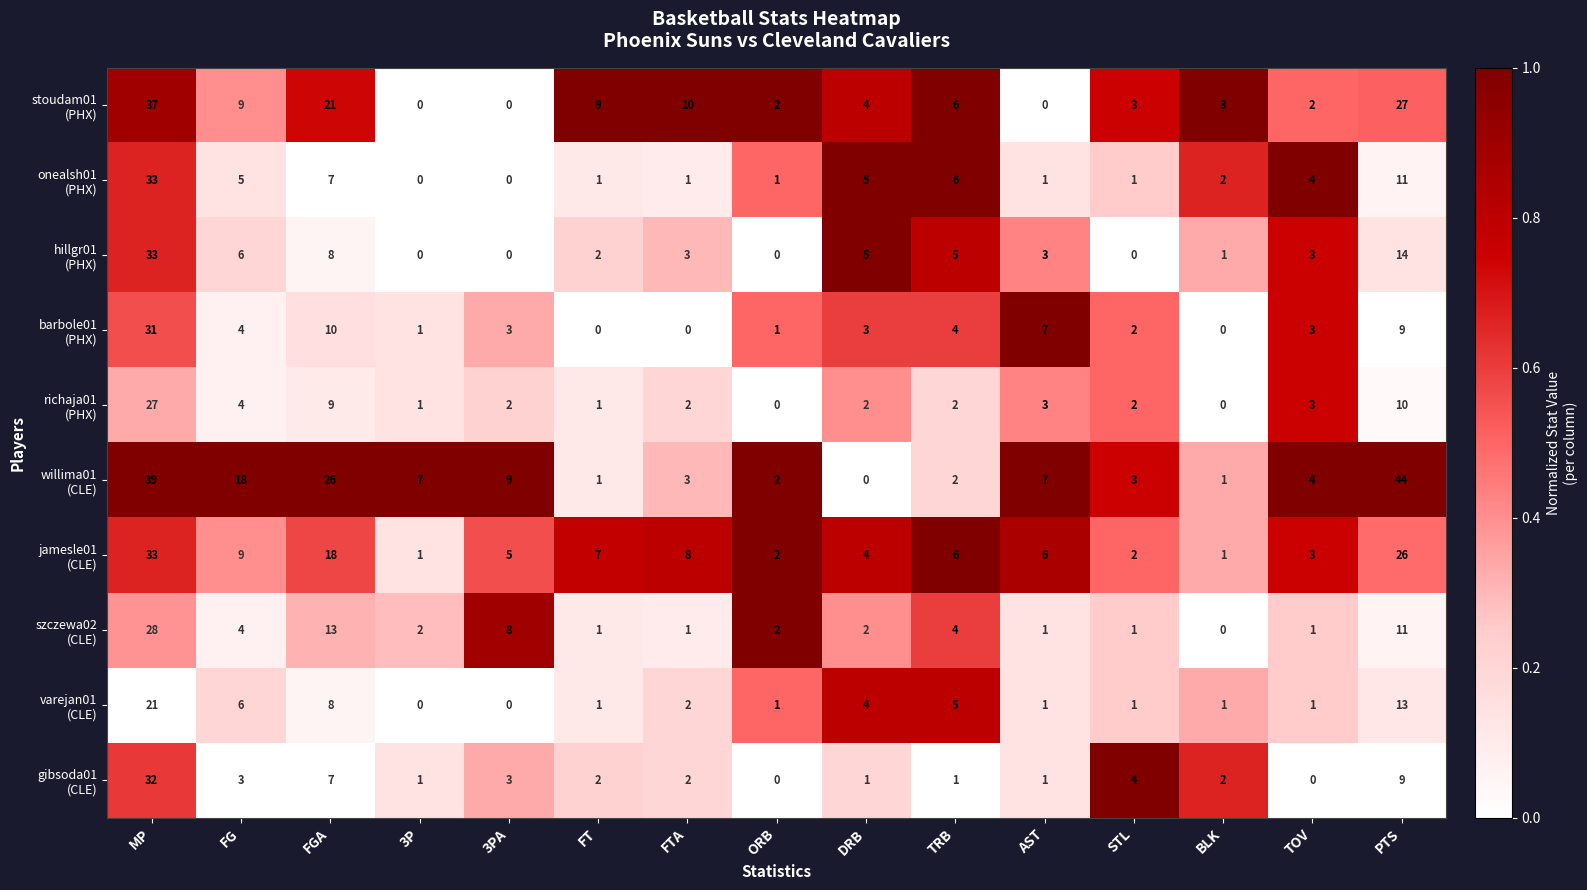

What is the greatest value displayed?

44